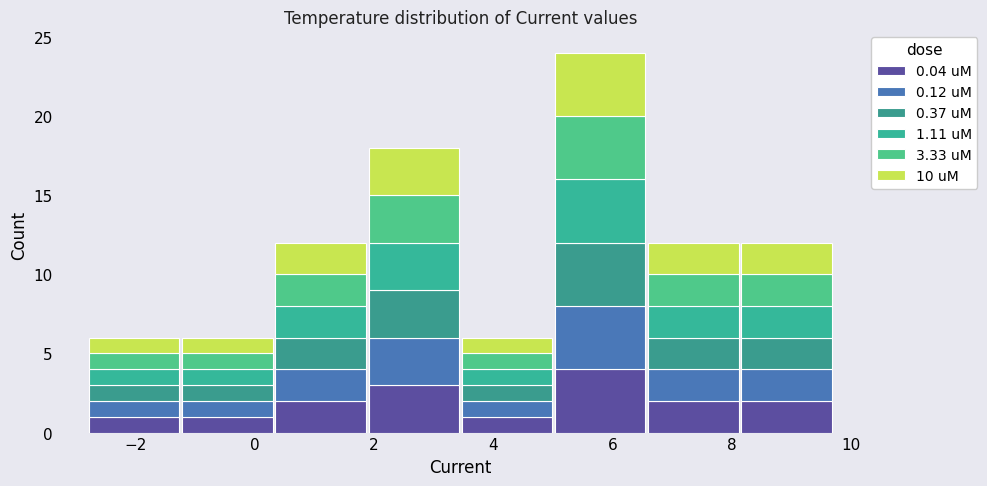

Reading left to right, list every stacked bar in this chart as the range it spans on the x-axis followed by its total height. Neither the bar edges nor the heights are printed on the chart, so give them approximately, as read against the axes.

-2.8 to -1.2: 6
-1.2 to 0.4: 6
0.4 to 1.8: 12
1.8 to 3.4: 18
3.4 to 5.0: 6
5.0 to 6.6: 24
6.6 to 8.2: 12
8.2 to 9.8: 12